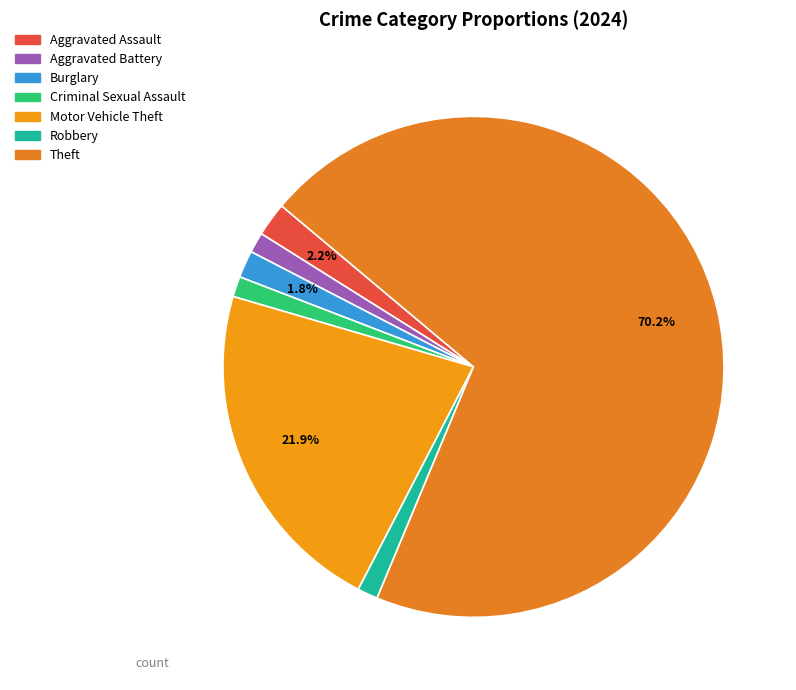

What portion of the pie excludes Burglary?

98.2%